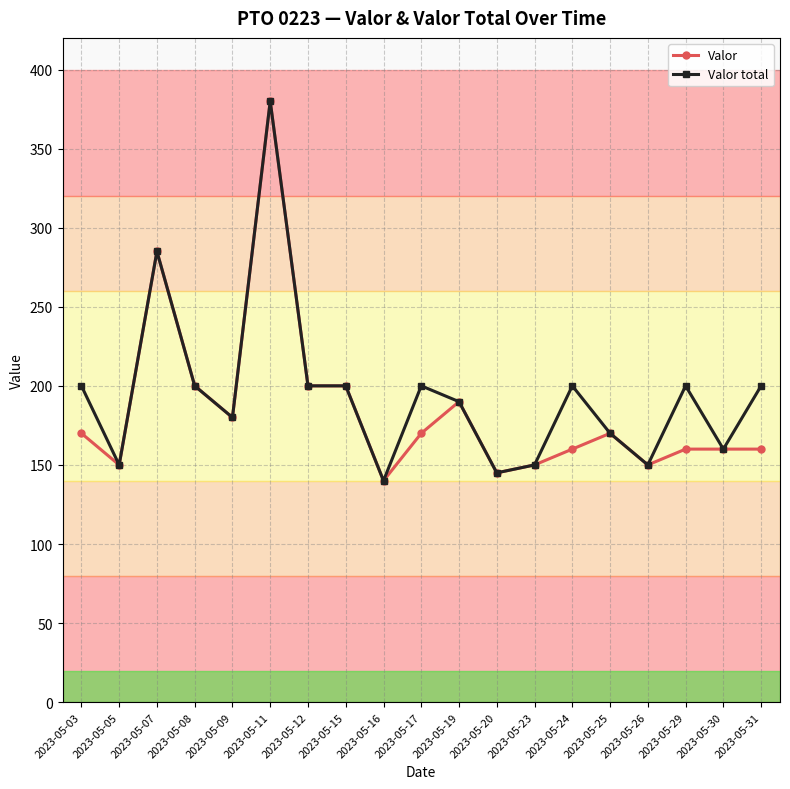

What is the difference between the maximum and second lowest values in the Valor series?

235